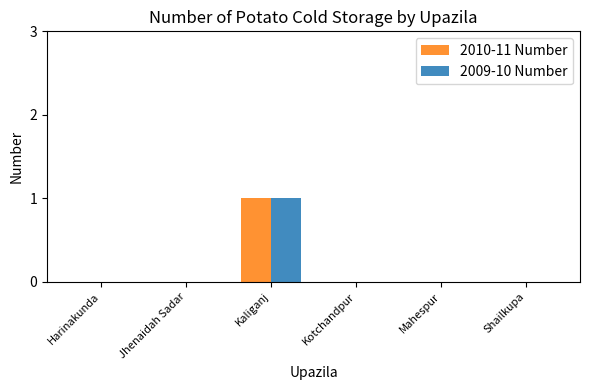

At which category is the sum across all series the highest?

Kaliganj